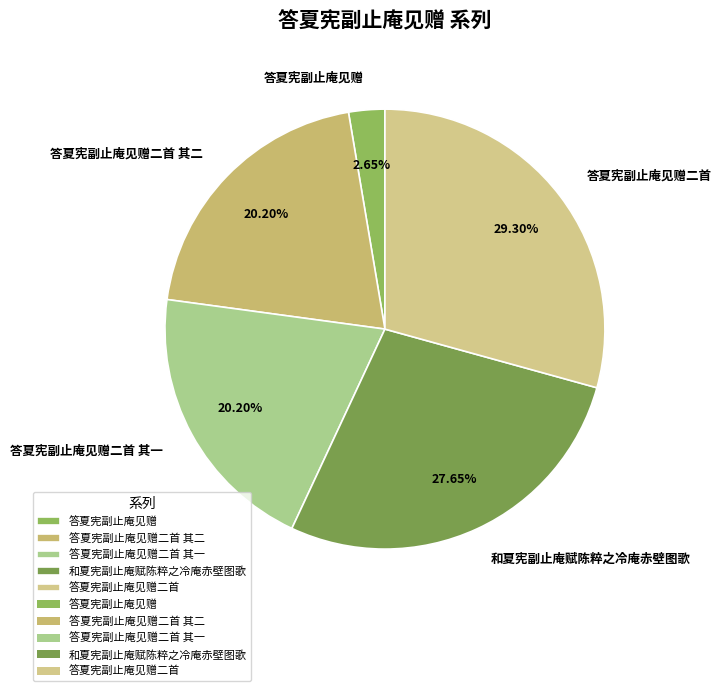

To the nearest percent, what percentage of the pie is 答夏宪副止庵见赠?

3%